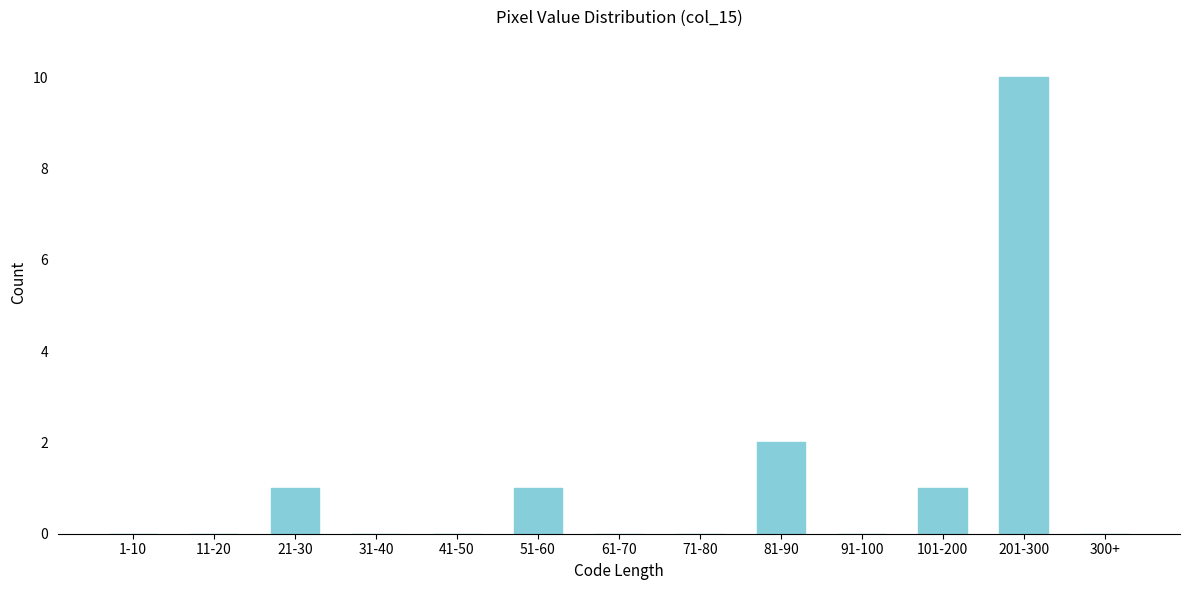

Reading right to left, what are all the values shown in this chart?

300+=0	201-300=10	101-200=1	91-100=0	81-90=2	71-80=0	61-70=0	51-60=1	41-50=0	31-40=0	21-30=1	11-20=0	1-10=0